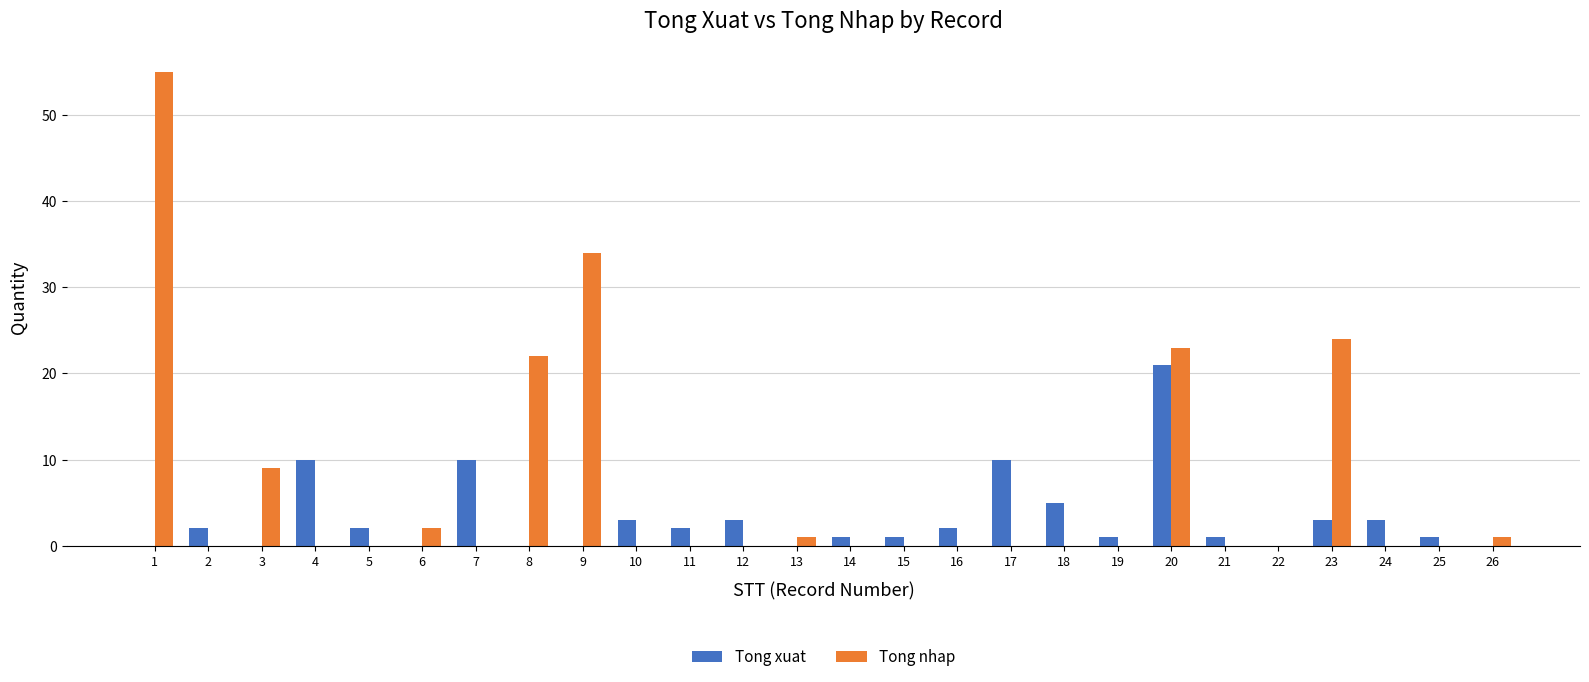

True or false: Tong nhap has a value of 0 at 5.

True